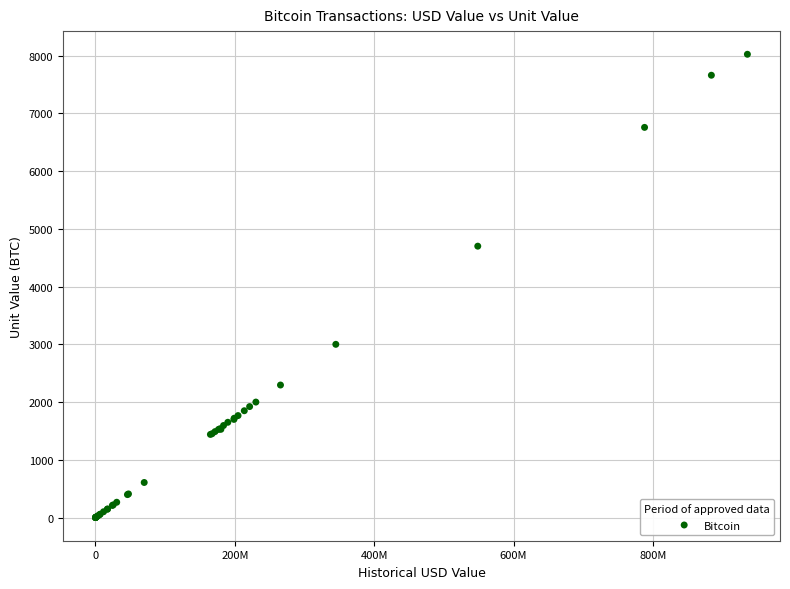

What Y value in the scatter plot is closest to 4011?

4700.0